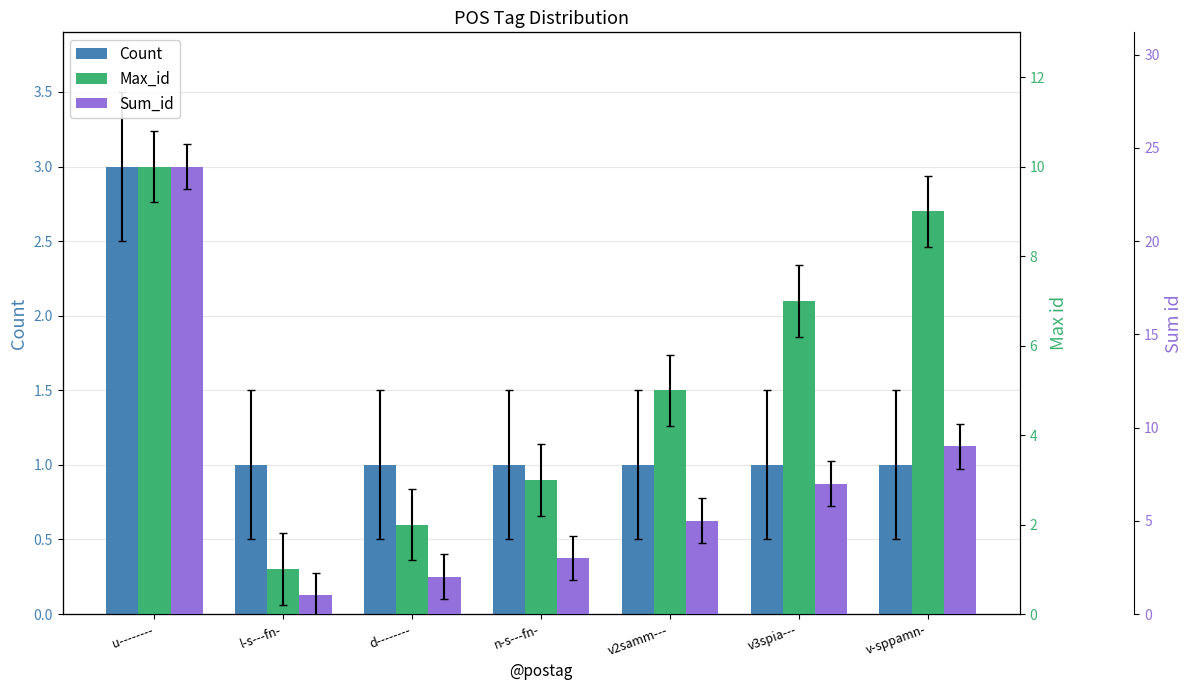

What are all the series names shown in the legend?

Count, Max_id, Sum_id